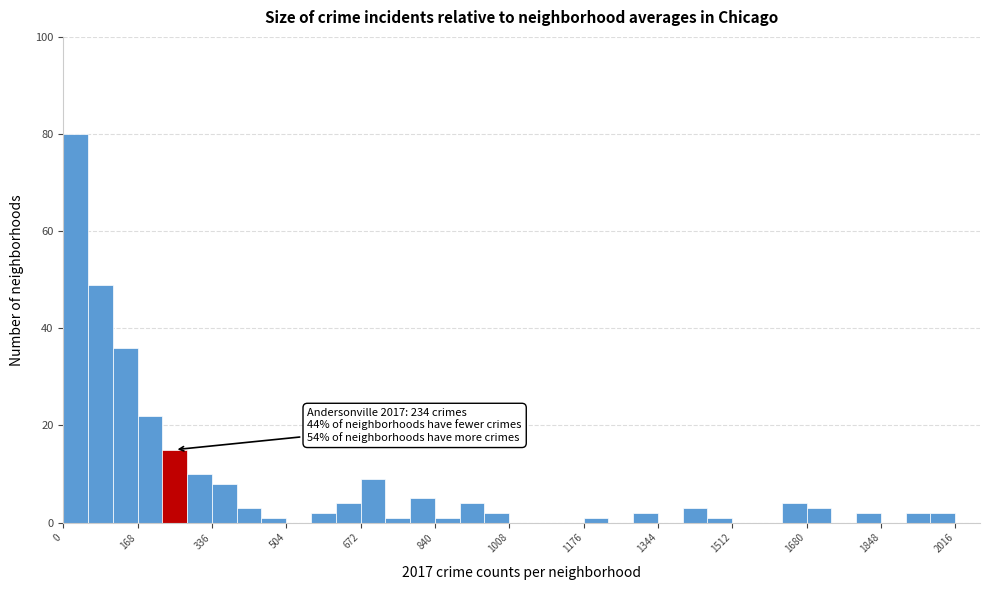

Around what value on the x-axis is the tallest bar? Give the approximate position of its centre, as read against the axis.

20